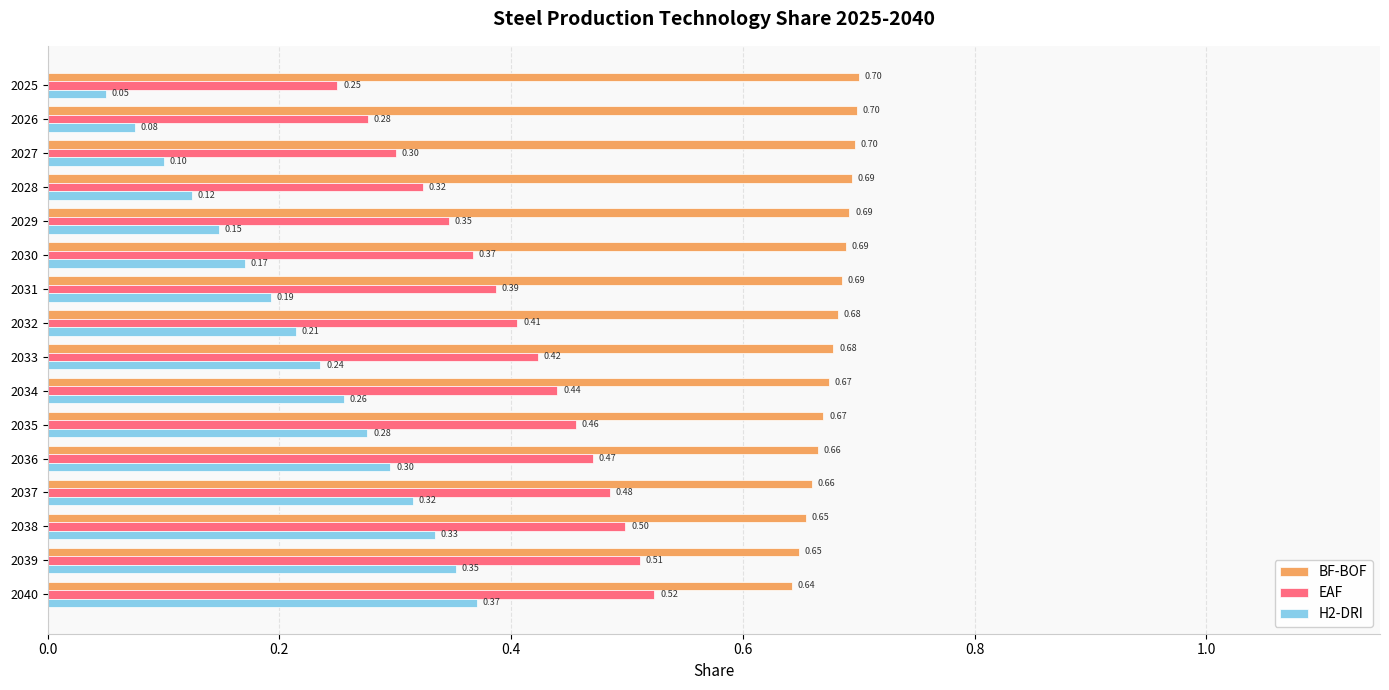

At how many categories does at least one series exceed 0?

16